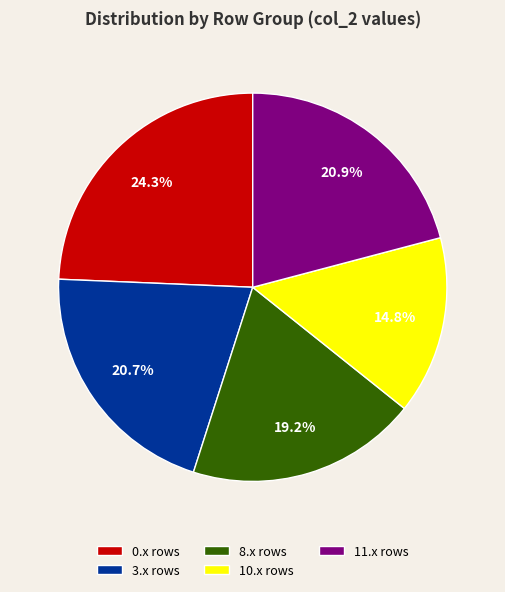

How much of the chart is everything except 10.x rows?

85.2%